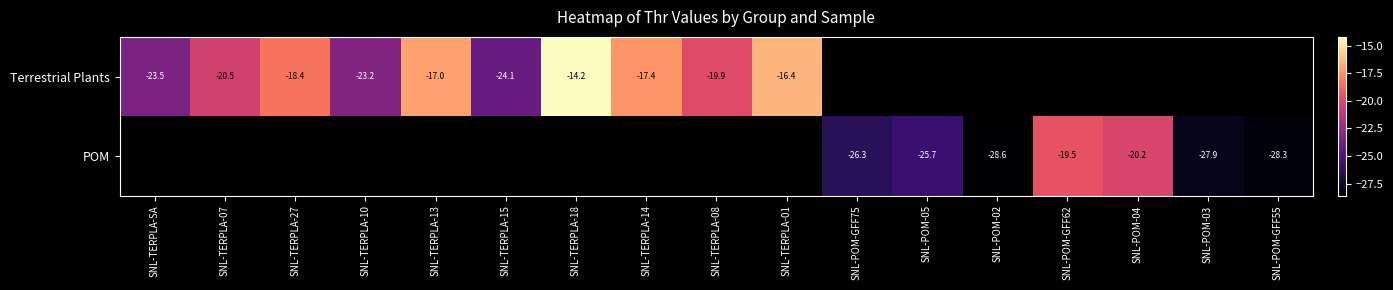

Which has a higher value, SNL-POM-03 or SNL-TERPLA-08?

SNL-TERPLA-08